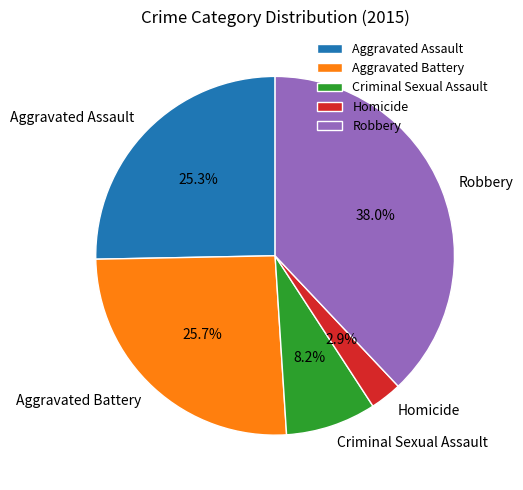

Between Homicide and Aggravated Assault, which is larger?

Aggravated Assault